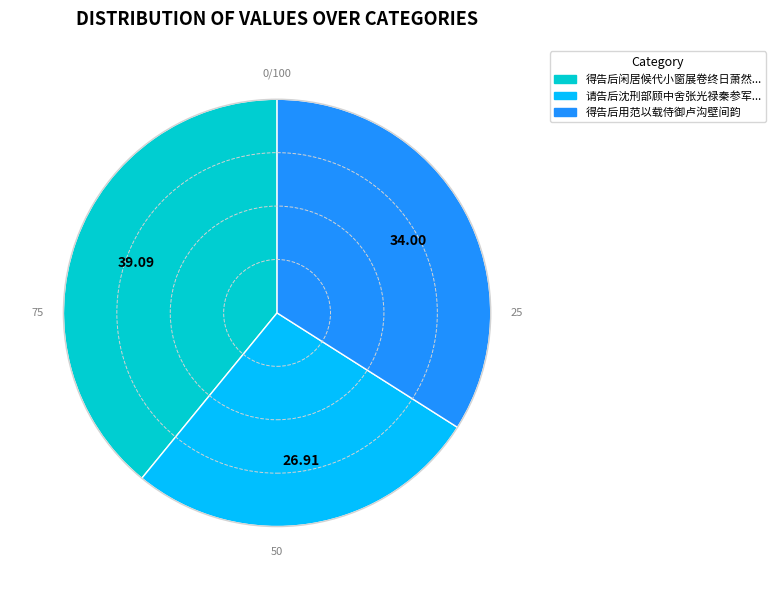

Does any single category account for the majority?

No